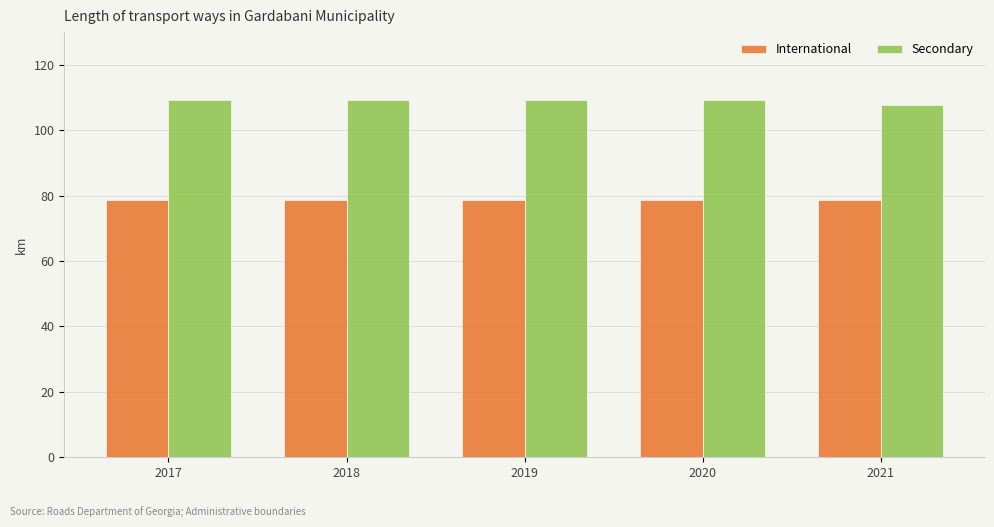

The International series shows 78.6 at 2020. True or false?

True